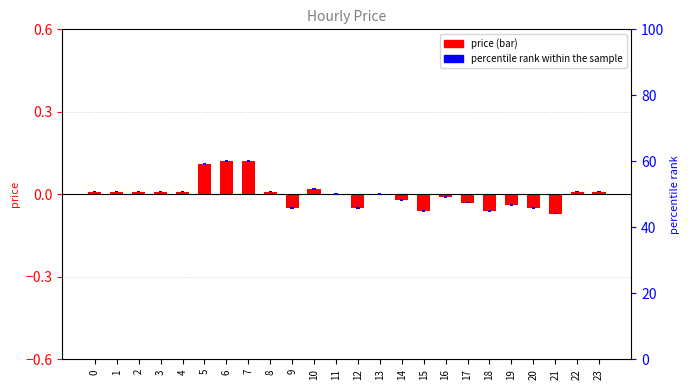

What is the difference between the maximum and minimum values in the price series?

0.2